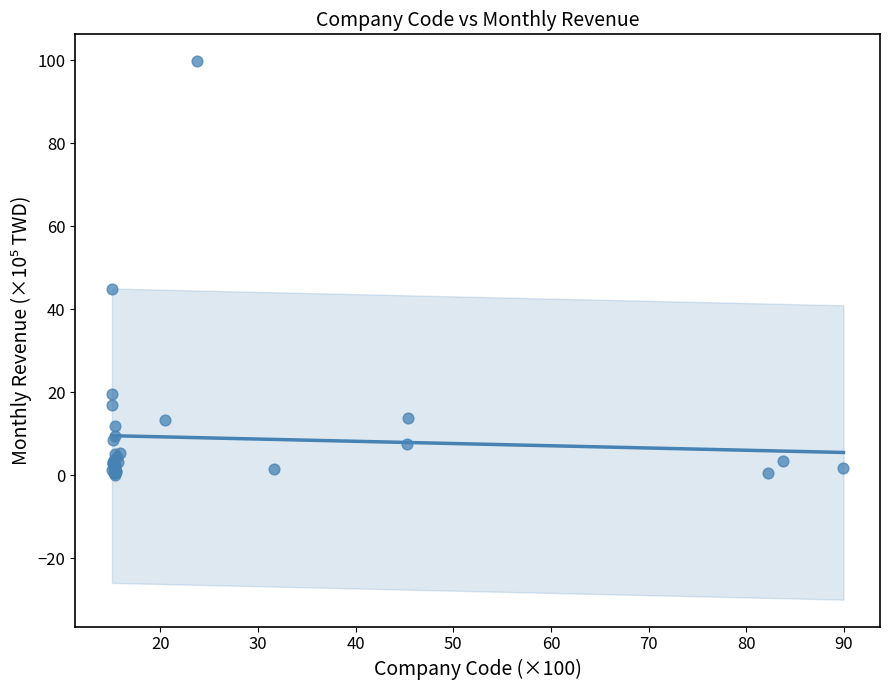

What Y value in the scatter plot is closest to 49?

45.0